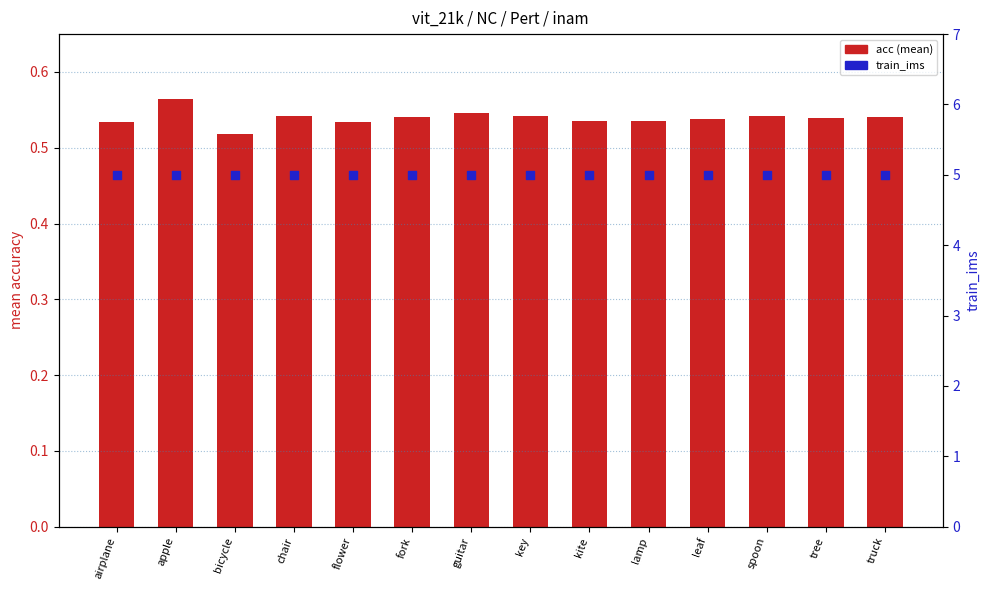

Which series reaches the minimum Y coordinate?

acc (mean)